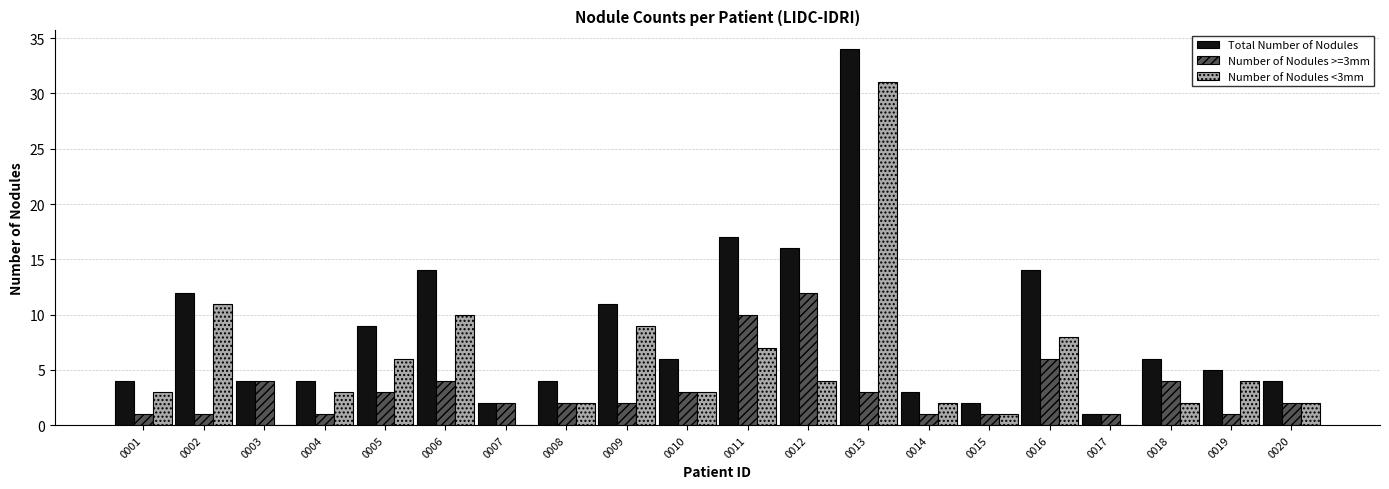

Which series changed the most between 0007 and 0012?

Total Number of Nodules